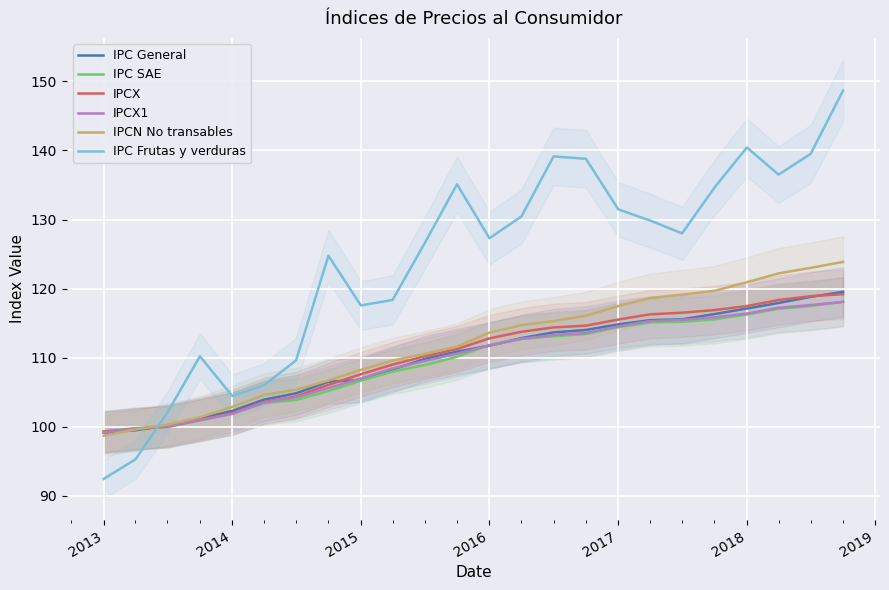

List the series in order of their peak value, lowest first.

IPCX1, IPC SAE, IPCX, IPC General, IPCN No transables, IPC Frutas y verduras